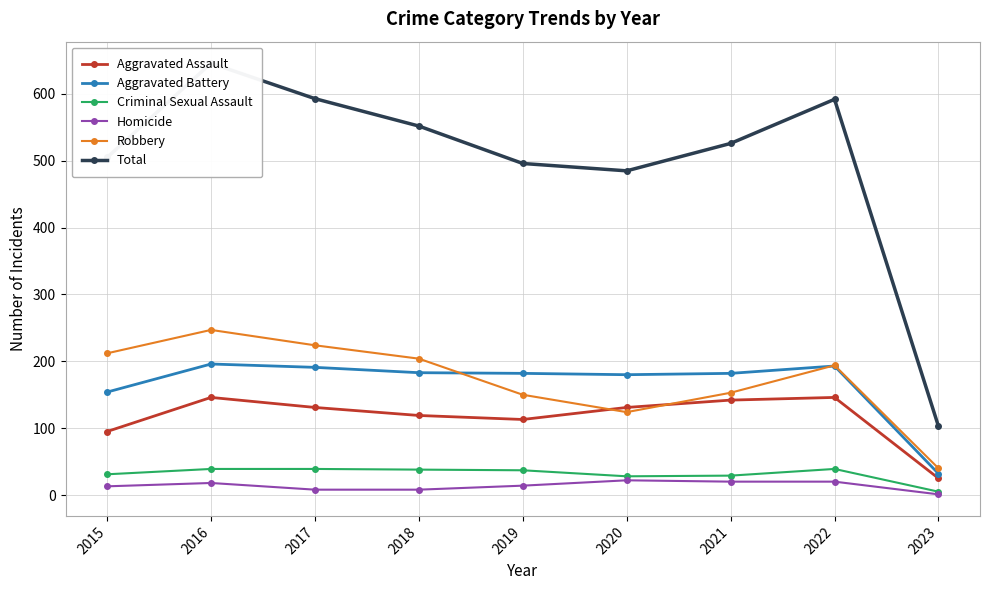

Where do Robbery and Aggravated Assault first cross each other?

2019 and 2020